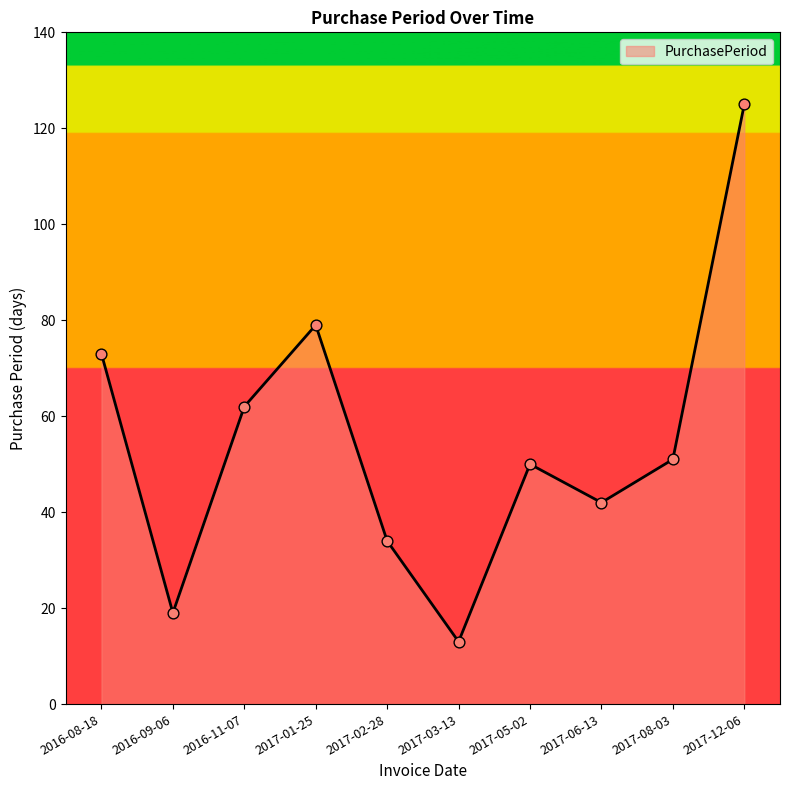

Approximately how many times larger is the value at 2016-08-18 compared to 2016-11-07?

1.2